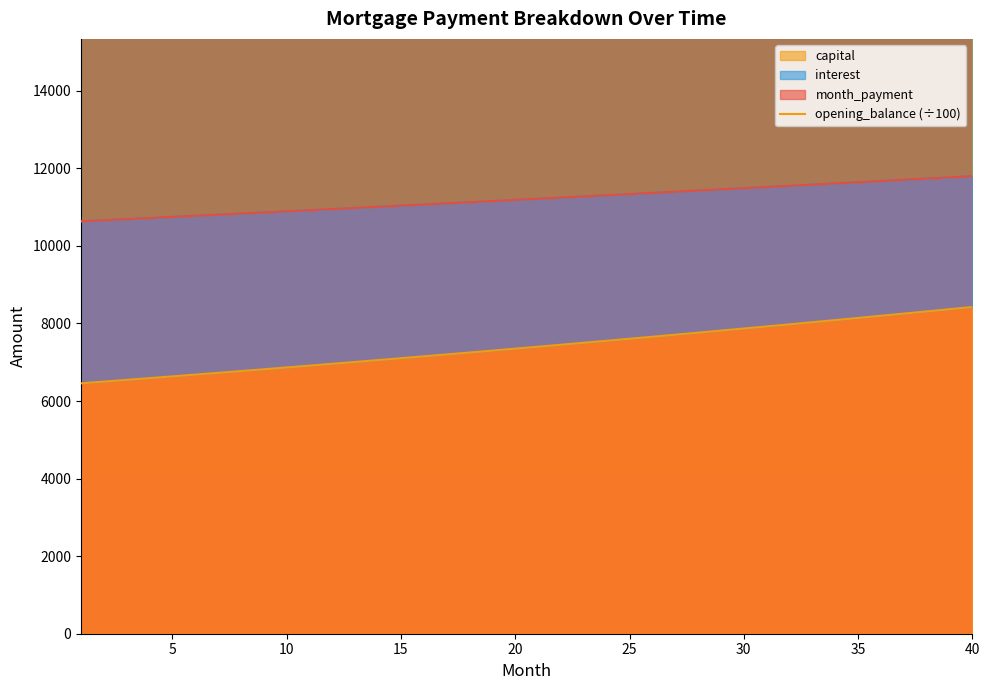

True or false: opening_balance and capital intersect in this chart.

False